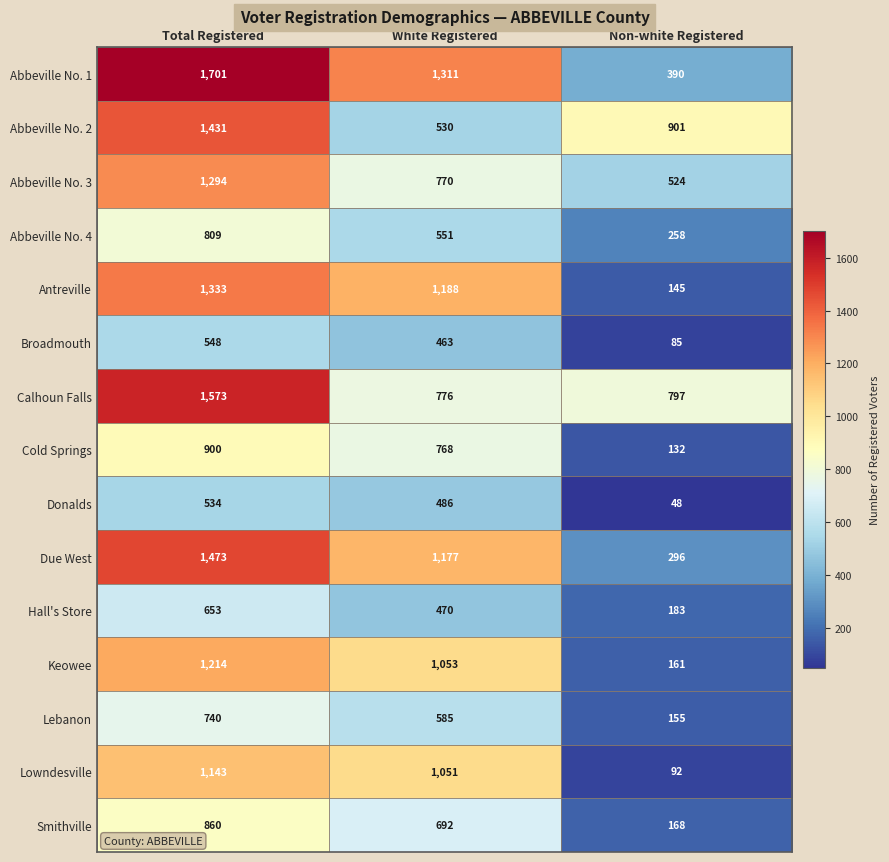

What is the difference between the Lebanon values at White Registered and Non-white Registered?

430